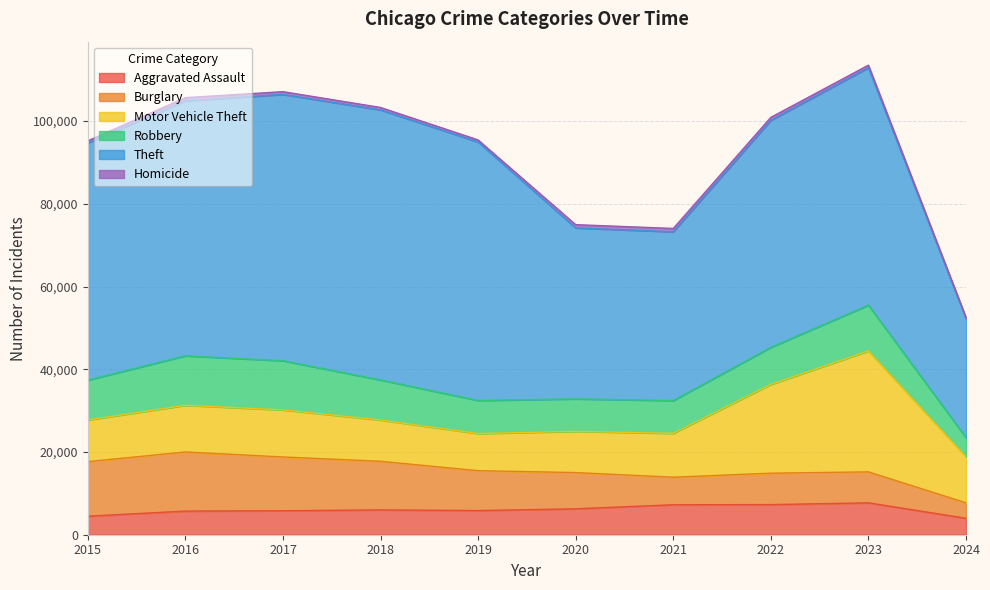

At 2024, list the series in order from smallest to largest.

Homicide, Burglary, Aggravated Assault, Robbery, Motor Vehicle Theft, Theft